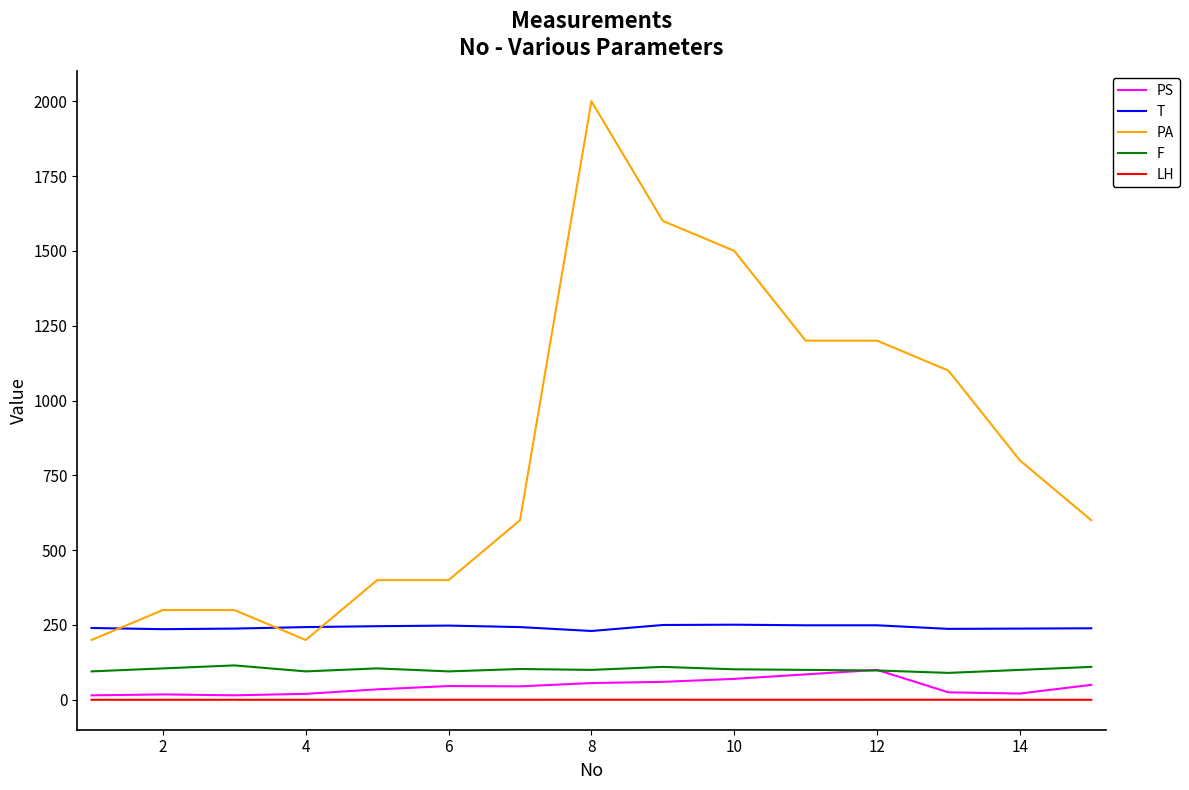

Which series has the largest total across all categories?

PA